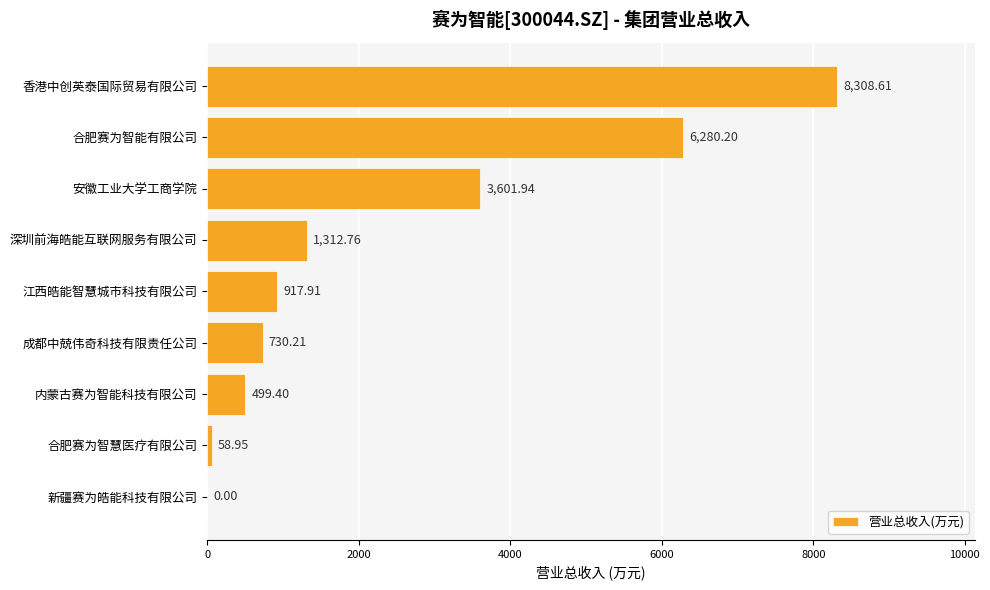

What is the change in value from 合肥赛为智能有限公司 to 新疆赛为皓能科技有限公司?

-6280.2